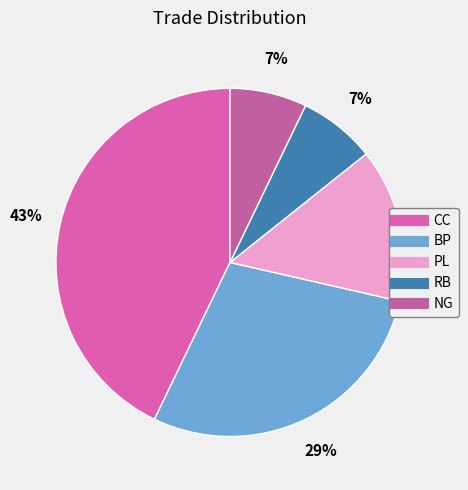

Between BP and RB, which is larger?

BP